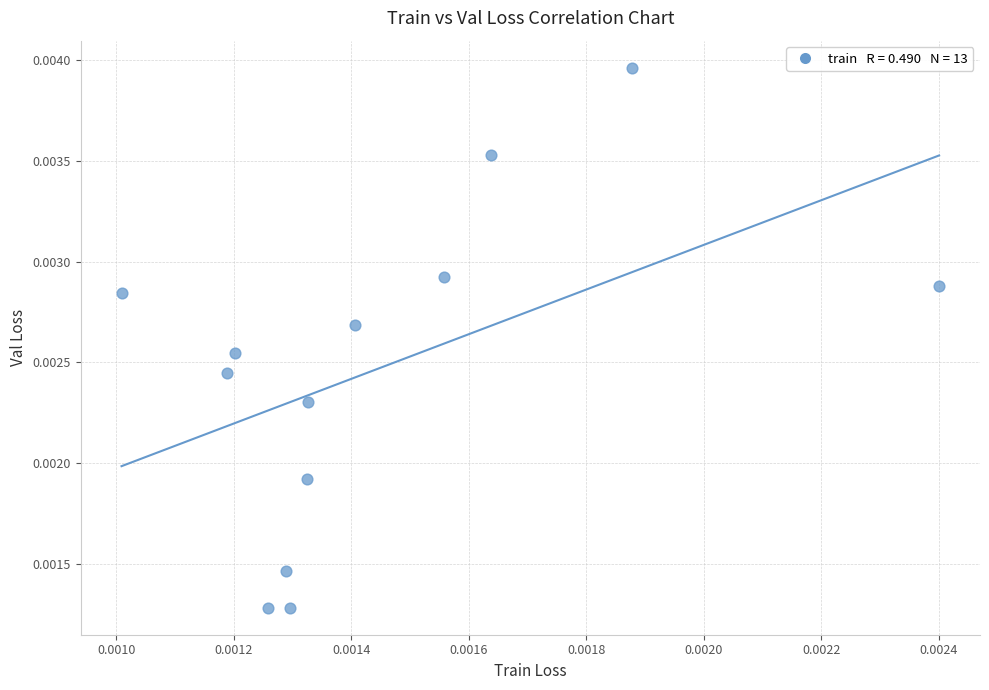

Count the number of points in this scatter plot.

13